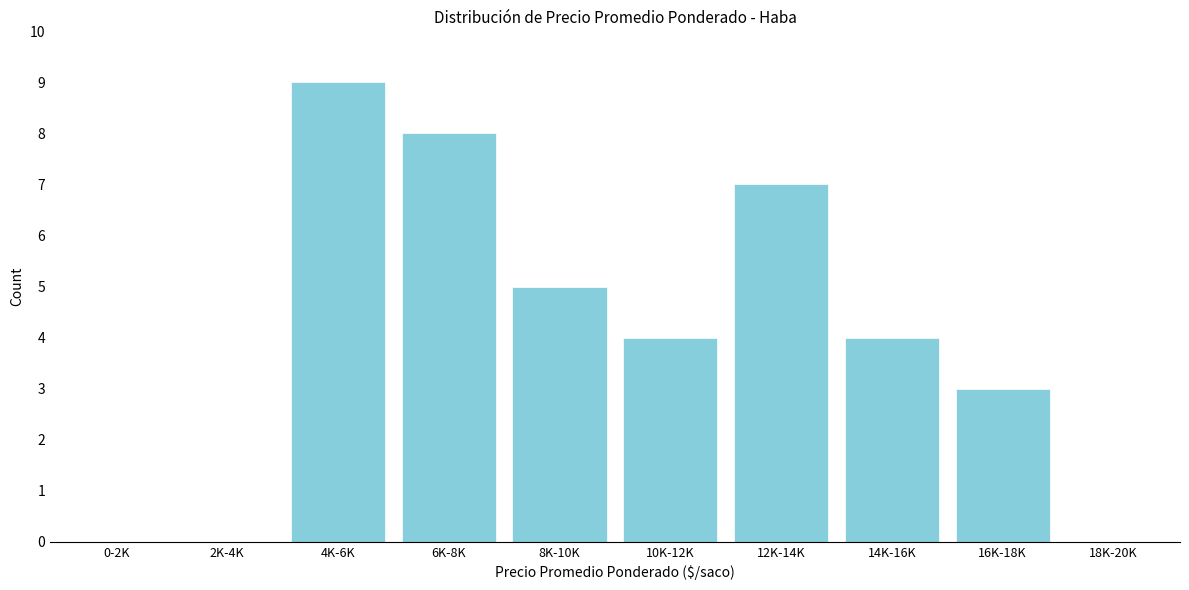

Reading left to right, extract all data points from this chart.

0-2K=0	2K-4K=0	4K-6K=9	6K-8K=8	8K-10K=5	10K-12K=4	12K-14K=7	14K-16K=4	16K-18K=3	18K-20K=0